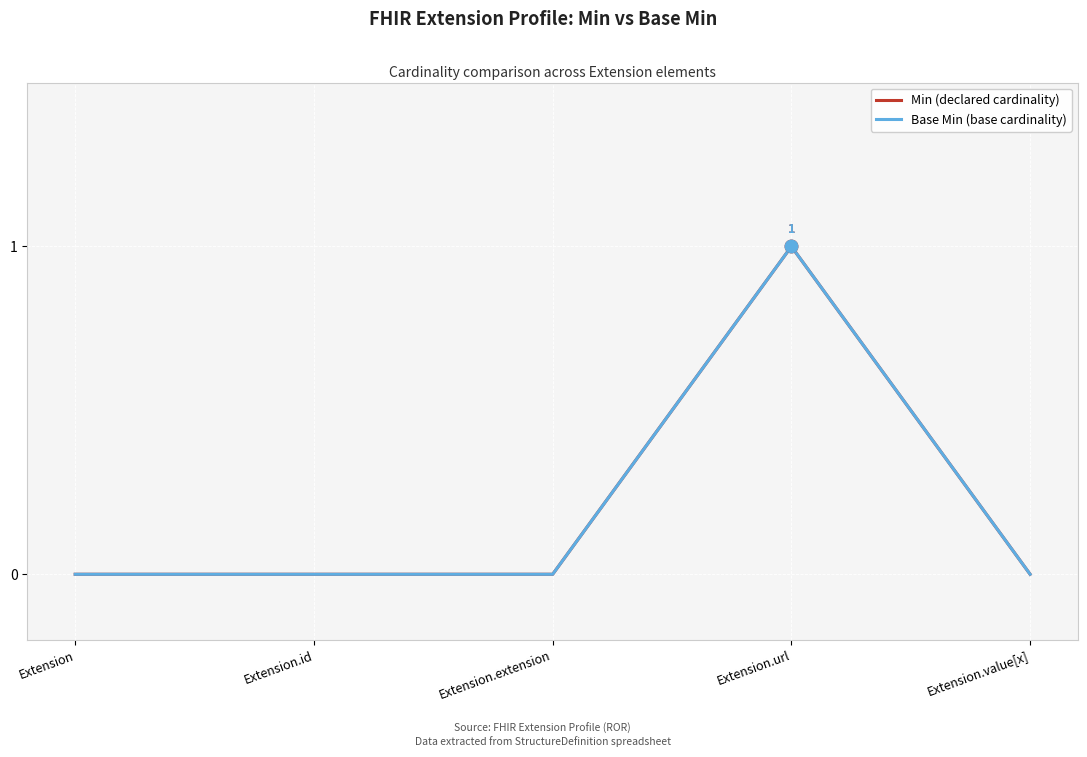

The value of Base Min (base cardinality) at Extension is 0. True or false?

True